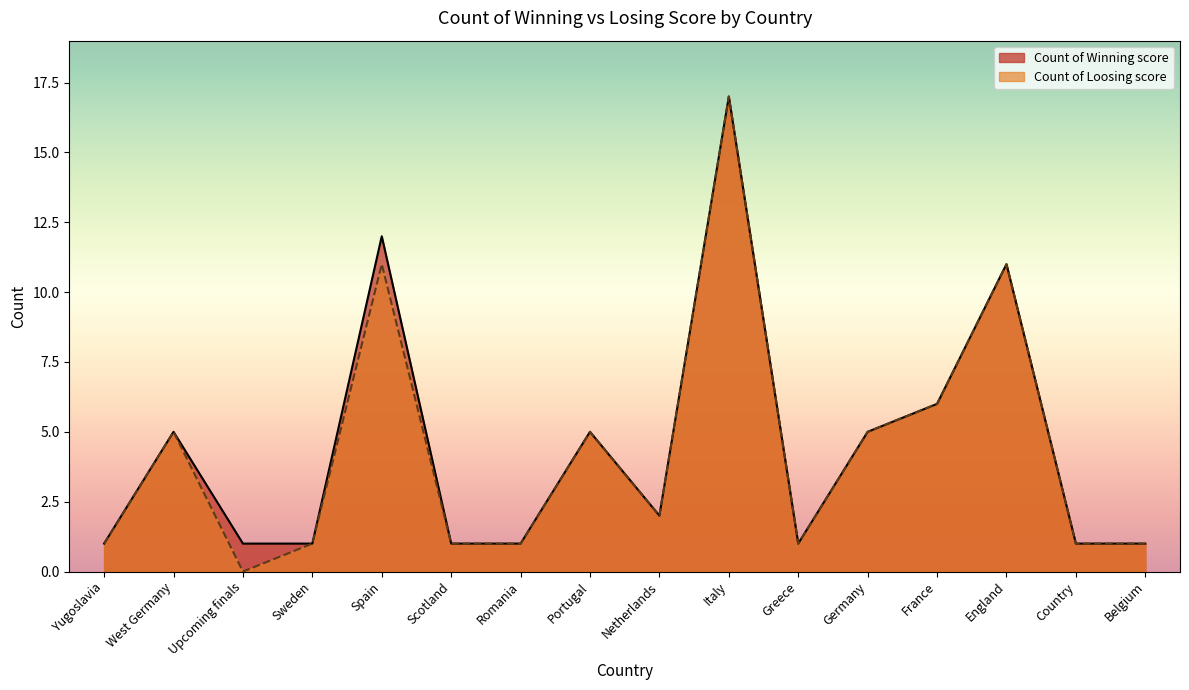

At which category does Count of Winning score reach its first local peak?

West Germany